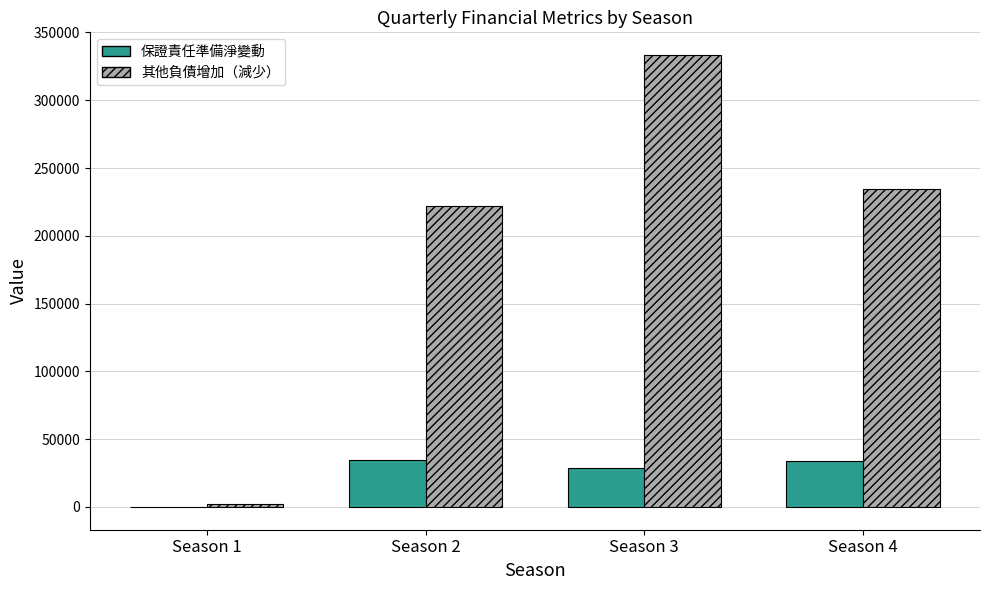

Does the chart contain stacked bars?

No